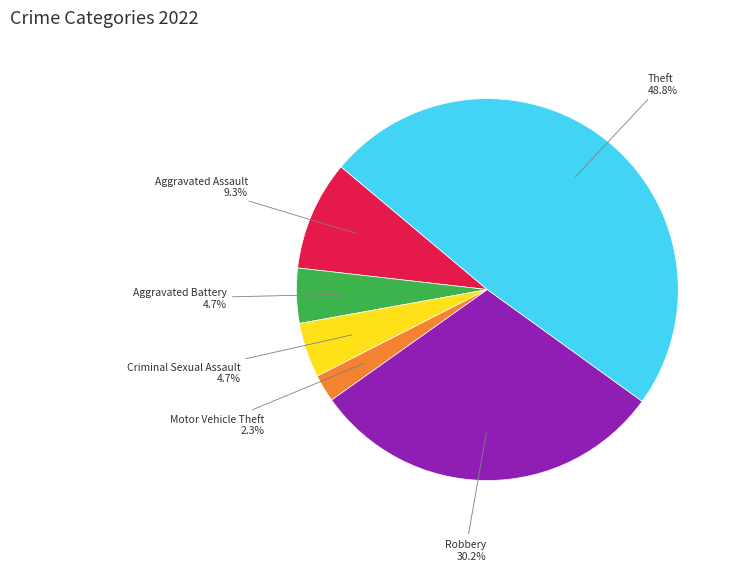

To the nearest percent, what portion does Robbery represent?

30%